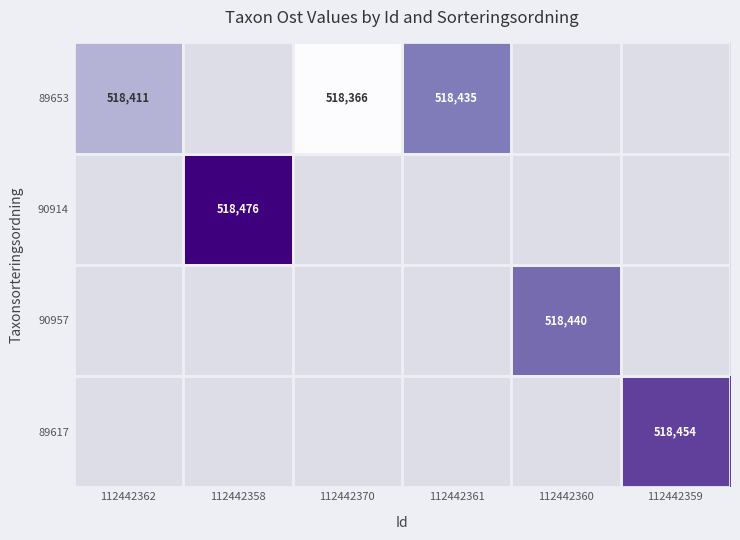

Is it true that 90957 equals 518440 at 112442360?

True